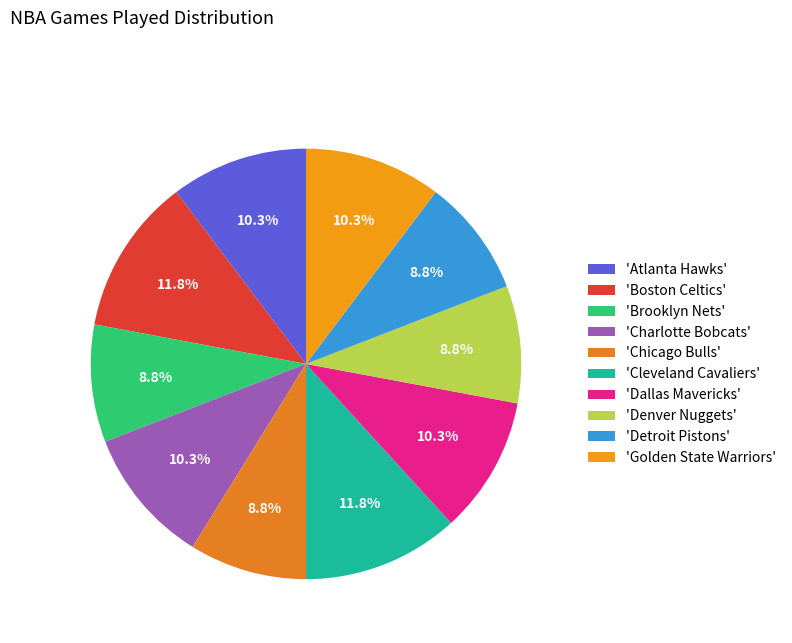

To the nearest percent, what is the average slice percentage?

10%